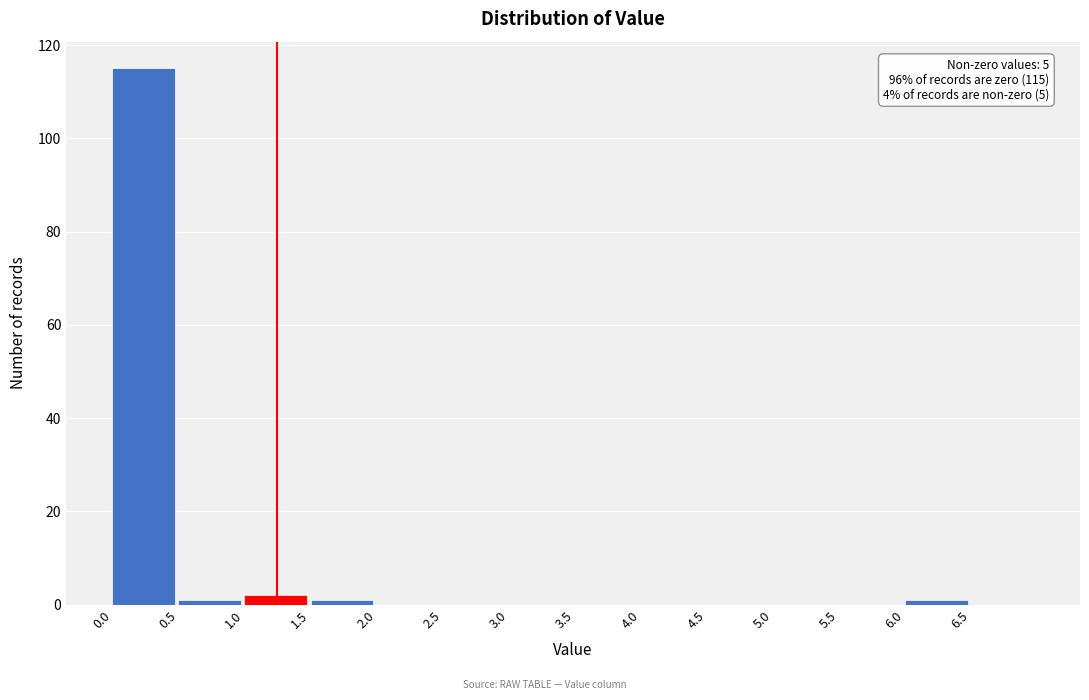

Over which range of the x-axis is the bar tallest?

0.0 to 0.5